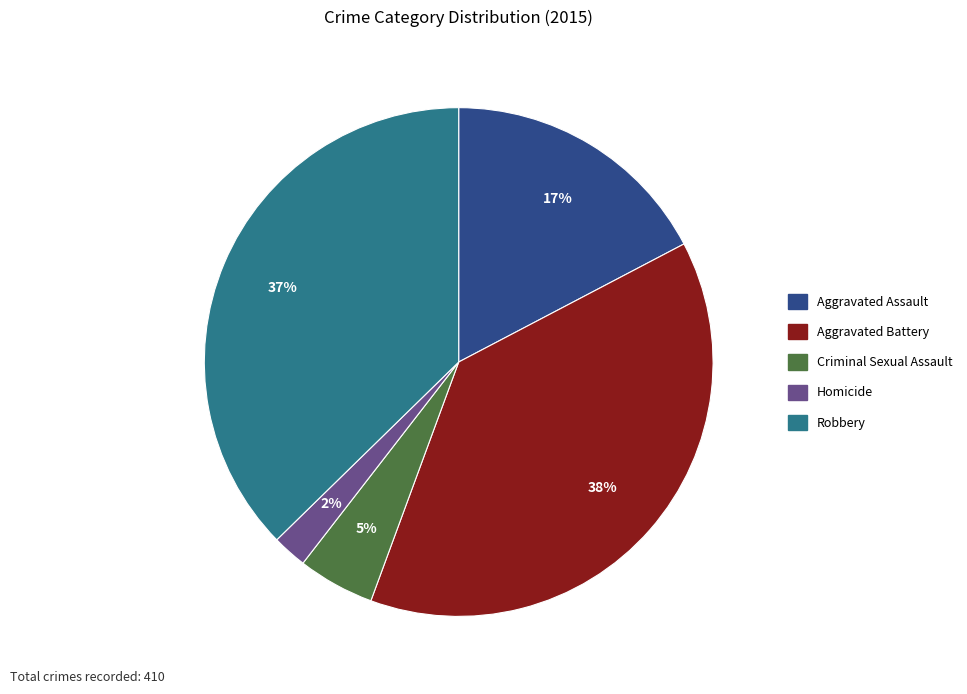

Which has a higher value, Homicide or Criminal Sexual Assault?

Criminal Sexual Assault